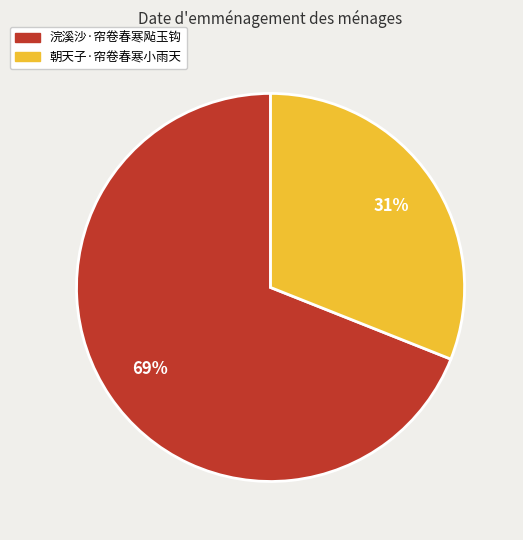

Which slice is the smallest?

朝天子·帘卷春寒小雨天